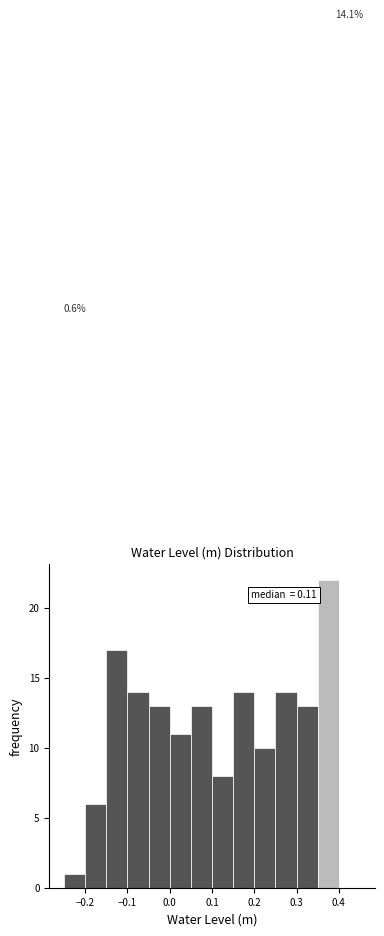

Over which range of the x-axis is the bar tallest?

0.35 to 0.40